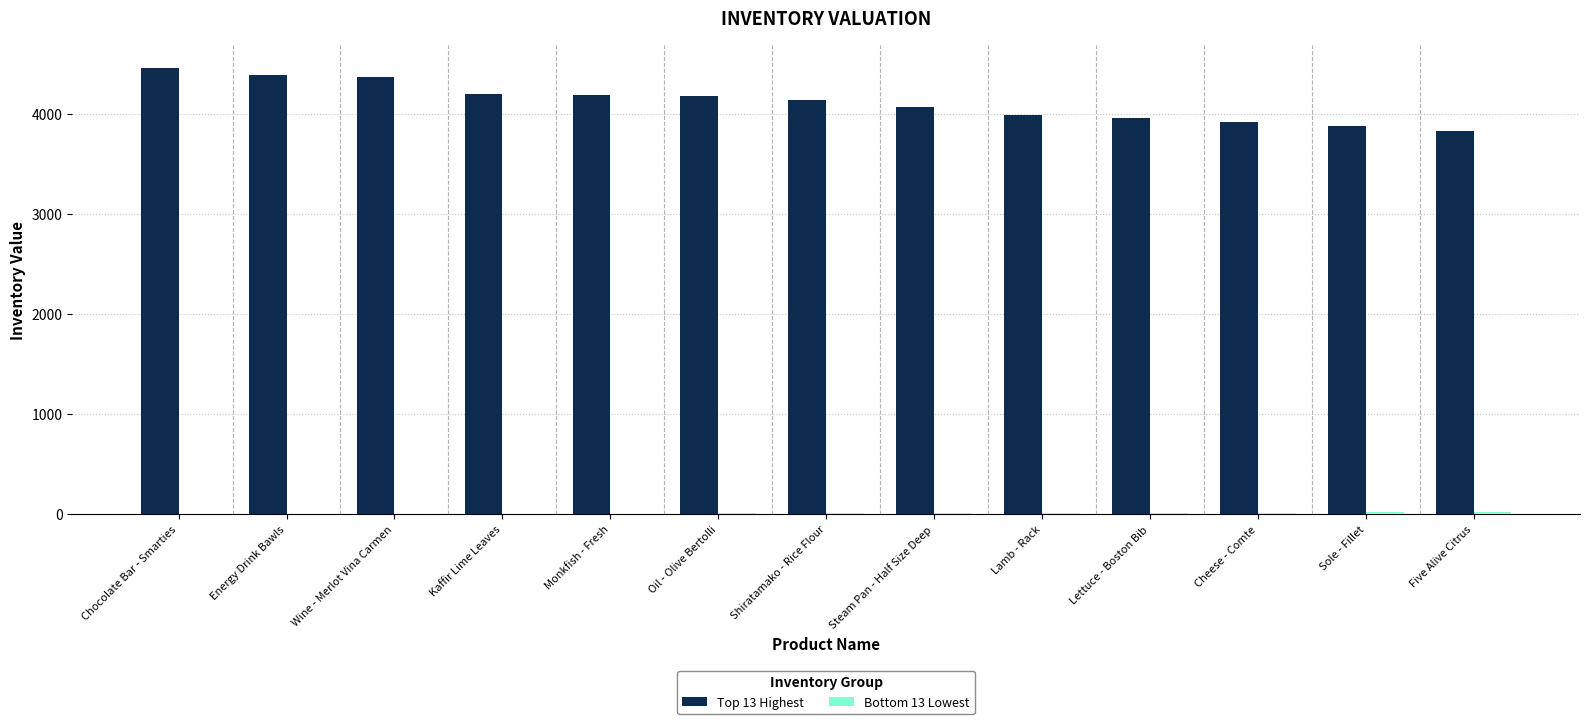

True or false: Top 13 Highest has a value of 3988.1 at Lamb - Rack.

True